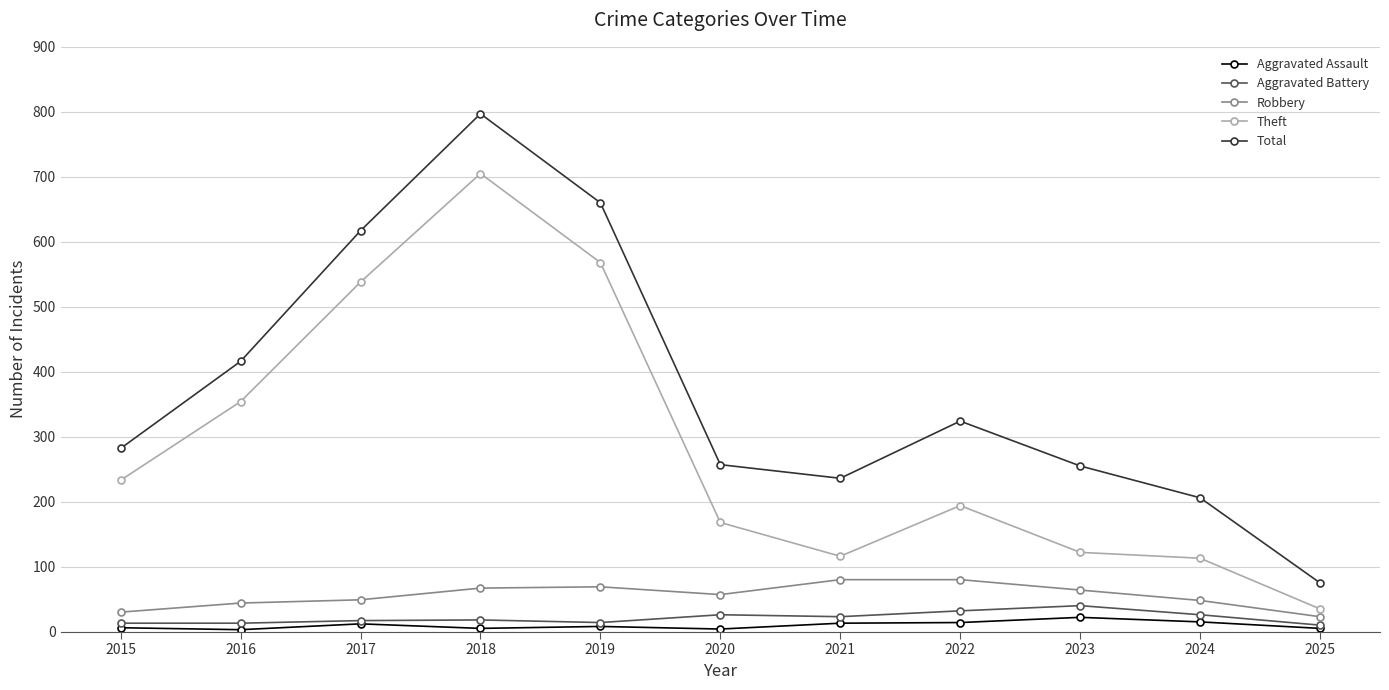

At which category does the chart reach its peak across all series?

2018